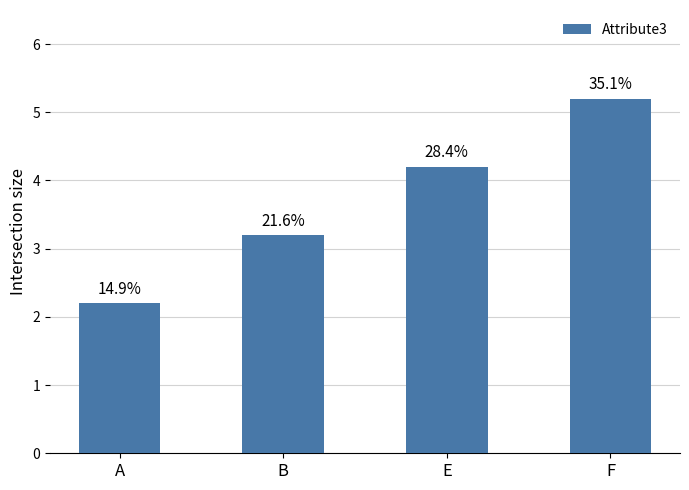

How many bars are there in total?

4